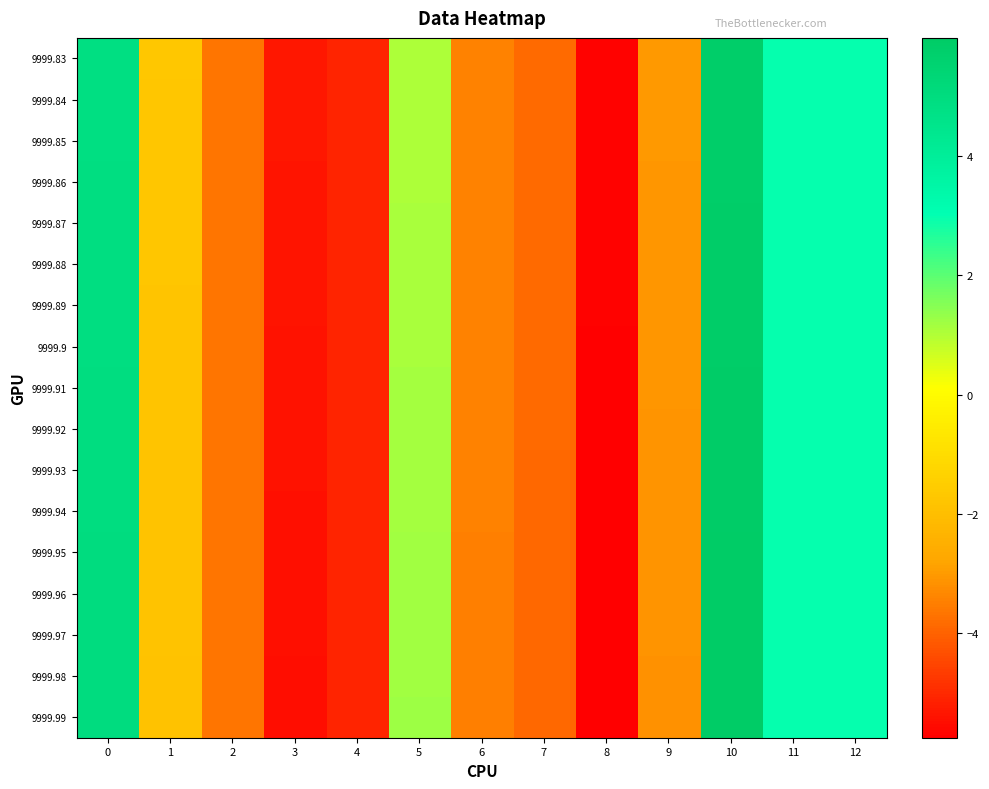

Reading right to left, transcribe all the data shown in this chart.

9999.83: 12=3.0	11=3.0	10=5.8	9=-3.0	8=-5.7	7=-3.8	6=-3.4	5=1.0	4=-5.1	3=-5.3	2=-3.6	1=-1.7	0=4.9
9999.84: 12=3.0	11=3.0	10=5.8	9=-3.0	8=-5.7	7=-3.9	6=-3.4	5=1.0	4=-5.1	3=-5.3	2=-3.6	1=-1.7	0=4.9
9999.85: 12=3.0	11=3.0	10=5.8	9=-3.0	8=-5.7	7=-3.9	6=-3.4	5=1.1	4=-5.1	3=-5.3	2=-3.6	1=-1.7	0=4.9
9999.86: 12=3.0	11=3.0	10=5.8	9=-3.0	8=-5.7	7=-3.9	6=-3.4	5=1.1	4=-5.1	3=-5.3	2=-3.6	1=-1.7	0=4.9
9999.87: 12=3.0	11=3.0	10=5.8	9=-3.1	8=-5.7	7=-3.9	6=-3.4	5=1.1	4=-5.1	3=-5.4	2=-3.6	1=-1.8	0=4.9
9999.88: 12=3.0	11=3.0	10=5.9	9=-3.1	8=-5.7	7=-3.9	6=-3.4	5=1.1	4=-5.1	3=-5.4	2=-3.6	1=-1.8	0=4.9
9999.89: 12=3.0	11=3.0	10=5.9	9=-3.1	8=-5.7	7=-3.9	6=-3.4	5=1.1	4=-5.1	3=-5.4	2=-3.6	1=-1.8	0=4.9
9999.9: 12=3.0	11=3.0	10=5.9	9=-3.1	8=-5.7	7=-3.9	6=-3.4	5=1.1	4=-5.1	3=-5.4	2=-3.6	1=-1.8	0=4.9
9999.91: 12=3.0	11=3.0	10=5.9	9=-3.1	8=-5.7	7=-3.9	6=-3.4	5=1.1	4=-5.1	3=-5.4	2=-3.6	1=-1.8	0=4.9
9999.92: 12=3.0	11=3.0	10=5.9	9=-3.1	8=-5.7	7=-3.9	6=-3.5	5=1.1	4=-5.1	3=-5.4	2=-3.6	1=-1.8	0=4.9
9999.93: 12=3.0	11=3.0	10=5.9	9=-3.1	8=-5.7	7=-3.9	6=-3.5	5=1.1	4=-5.1	3=-5.4	2=-3.6	1=-1.8	0=5.0
9999.94: 12=3.0	11=3.0	10=5.9	9=-3.1	8=-5.7	7=-3.9	6=-3.5	5=1.2	4=-5.1	3=-5.4	2=-3.6	1=-1.8	0=5.0
9999.95: 12=3.0	11=3.0	10=5.9	9=-3.1	8=-5.7	7=-3.9	6=-3.5	5=1.2	4=-5.1	3=-5.4	2=-3.7	1=-1.8	0=5.0
9999.96: 12=3.0	11=3.0	10=5.9	9=-3.1	8=-5.7	7=-3.9	6=-3.5	5=1.2	4=-5.1	3=-5.5	2=-3.7	1=-1.8	0=5.0
9999.97: 12=3.0	11=3.0	10=6.0	9=-3.1	8=-5.7	7=-3.9	6=-3.5	5=1.2	4=-5.1	3=-5.5	2=-3.7	1=-1.9	0=5.0
9999.98: 12=3.0	11=3.0	10=6.0	9=-3.1	8=-5.7	7=-3.9	6=-3.5	5=1.2	4=-5.1	3=-5.5	2=-3.7	1=-1.9	0=5.0
9999.99: 12=3.0	11=3.0	10=6.0	9=-3.1	8=-5.7	7=-3.9	6=-3.5	5=1.2	4=-5.1	3=-5.5	2=-3.7	1=-1.9	0=5.0